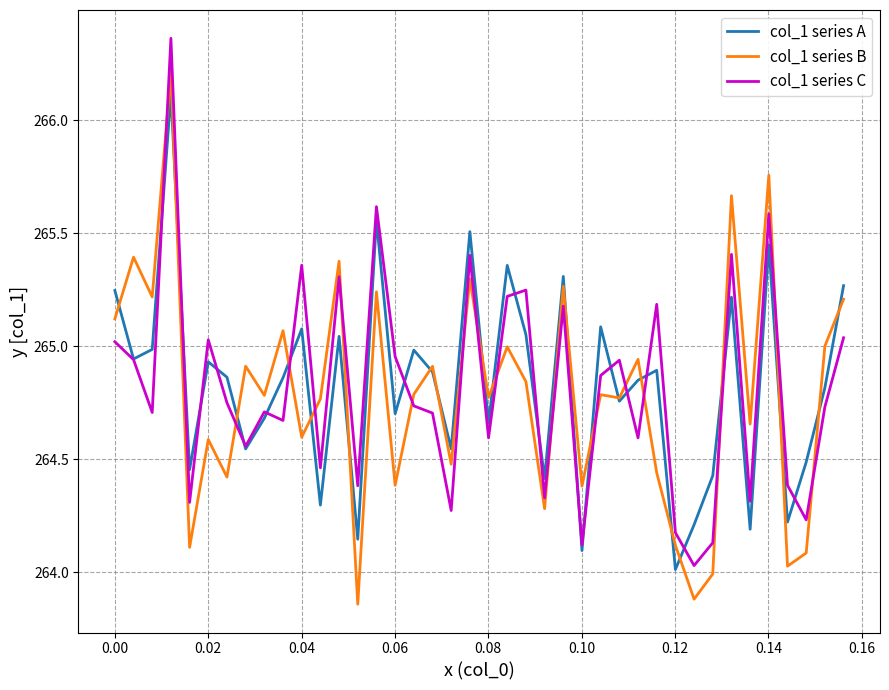

How many times do col_1 series C and col_1 series B cross each other?

16